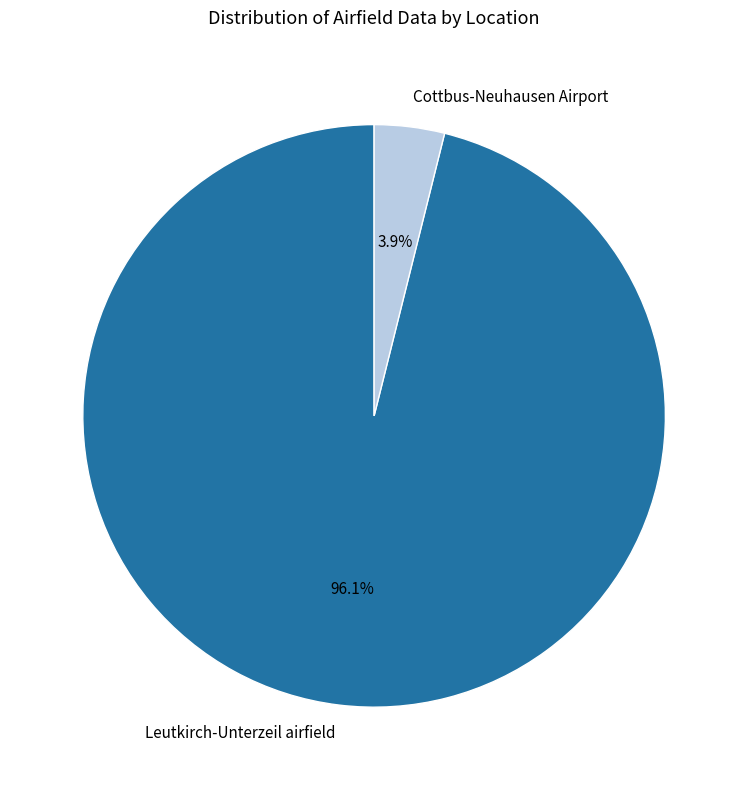

To the nearest percent, what is the combined percentage of Leutkirch-Unterzeil airfield and Cottbus-Neuhausen Airport?

100%